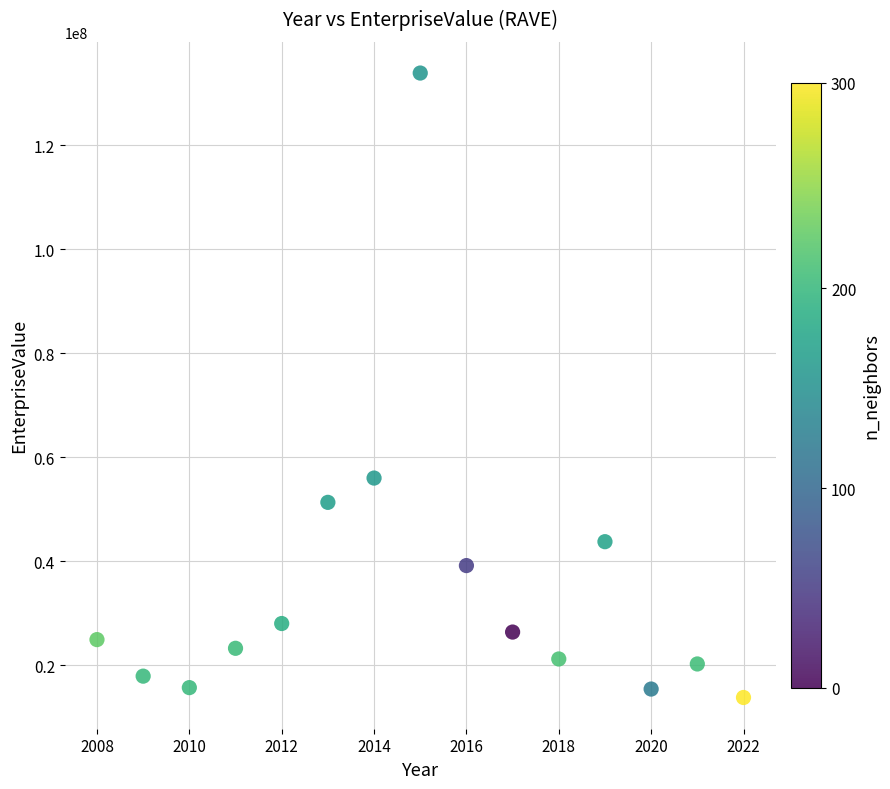

What is the range of Y values (max minus min)?

120013476.1